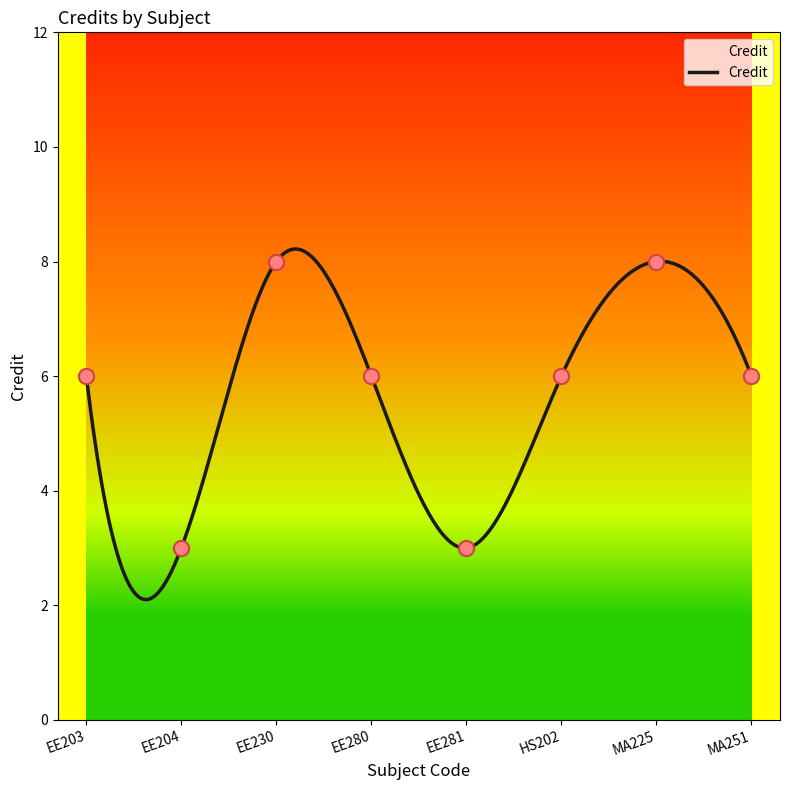

What is the change in value from EE204 to EE280?

+3